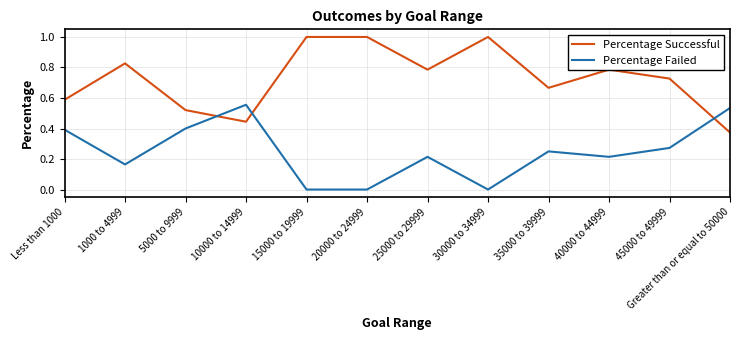

The Percentage Successful series shows 1.0 at 25000 to 29999. True or false?

False